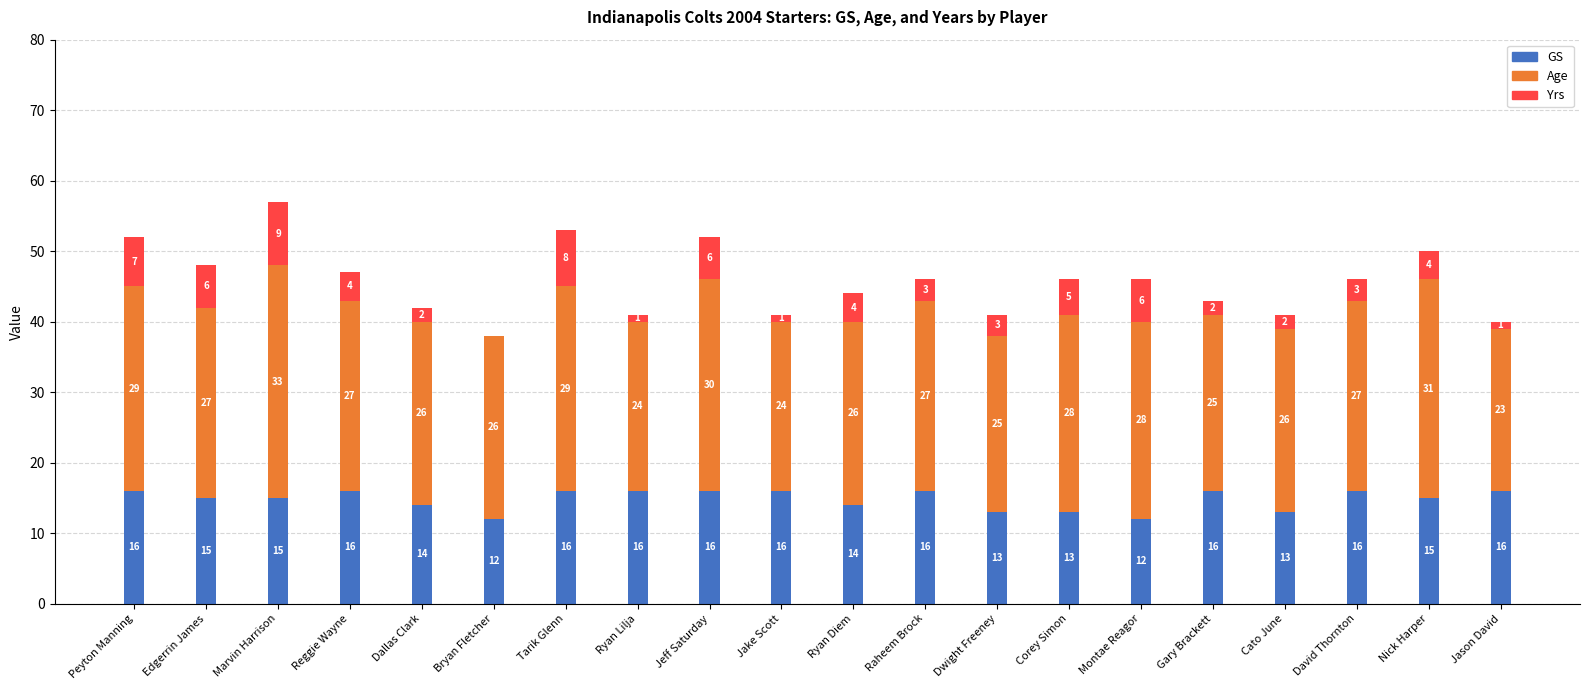

What is the sum of the GS values at Cato June and Jeff Saturday?

29